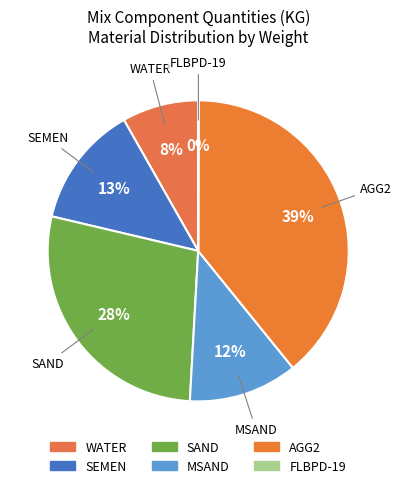

Is there a majority slice in this chart?

No